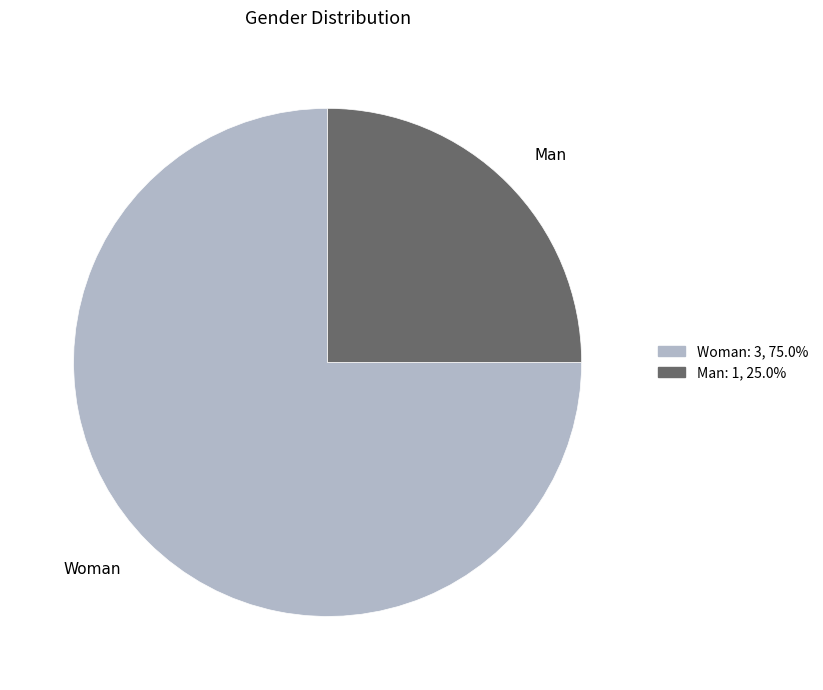

How many slices are in this pie chart?

2